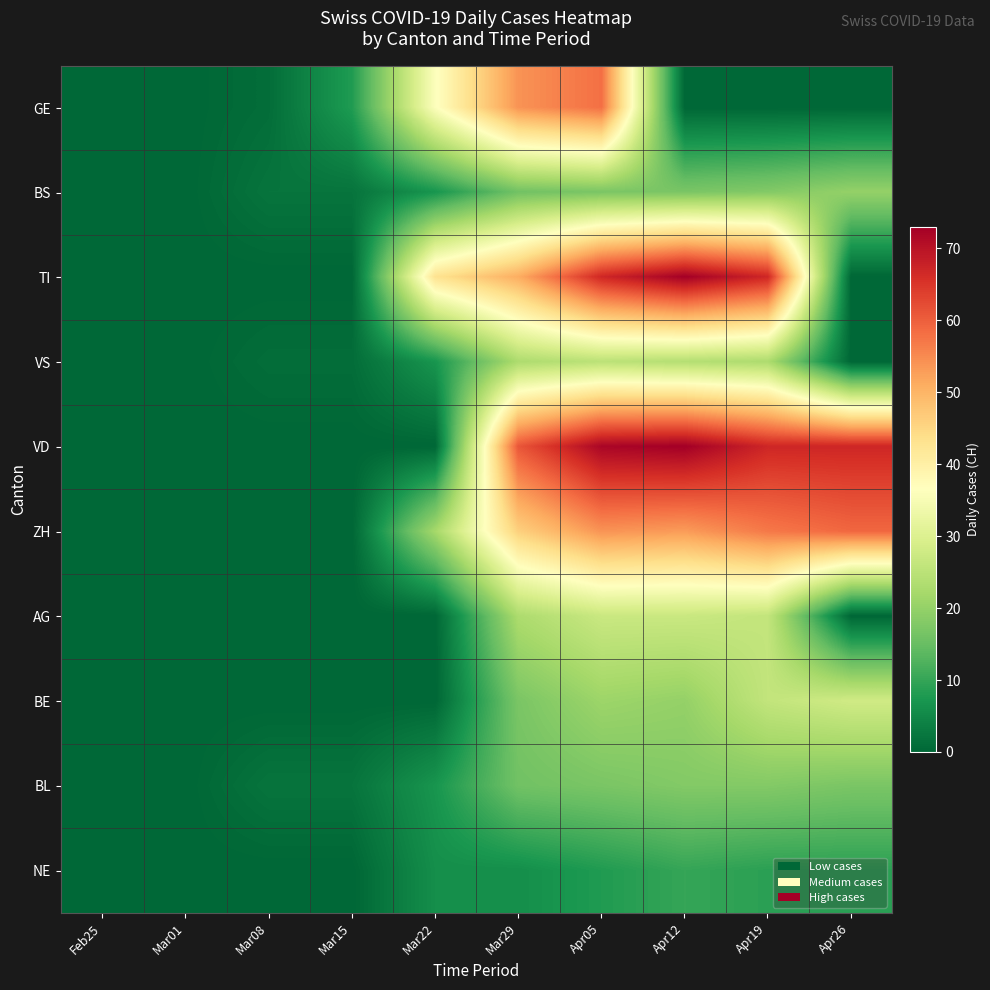

How many series are shown in this chart?

10